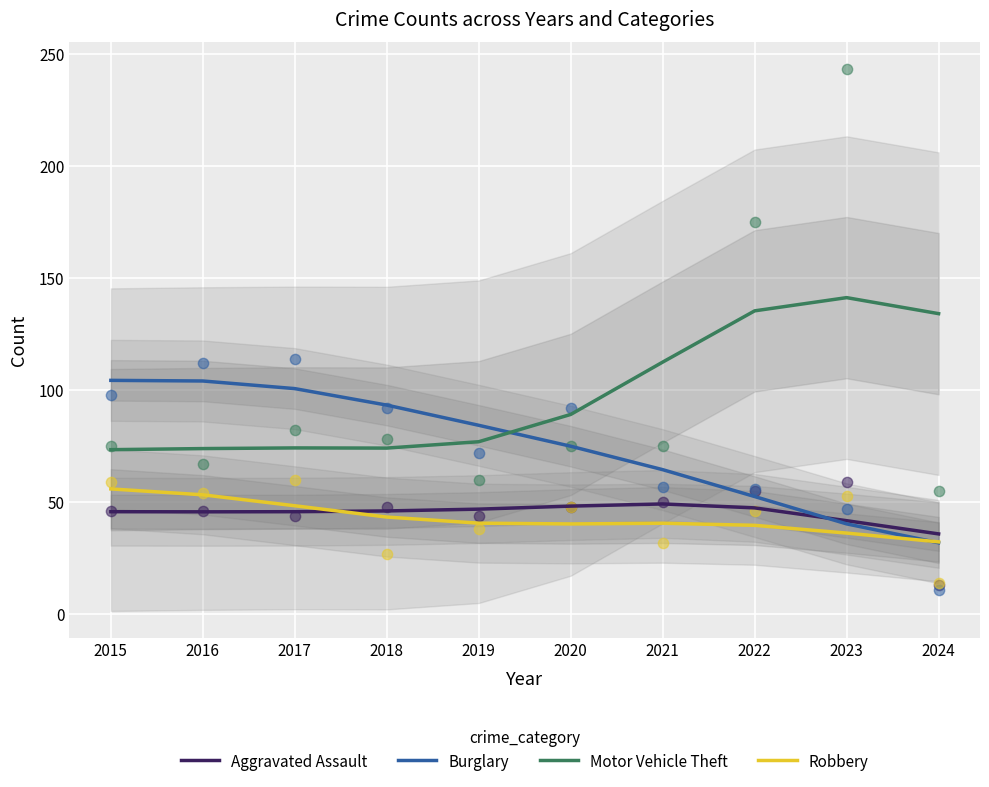

Which series has the widest spread of Y values?

Burglary